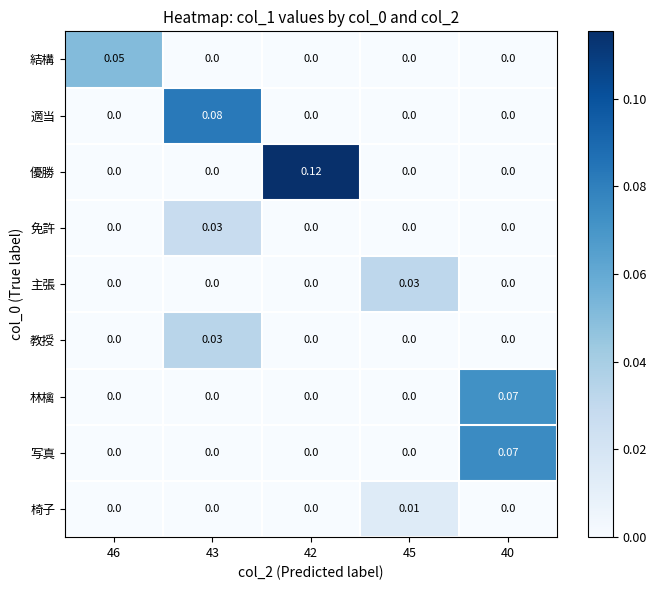

How many distinct data groups are displayed?

9